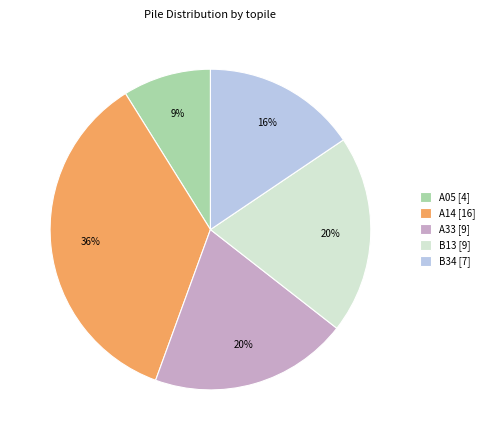

Count the number of slices in the pie.

5